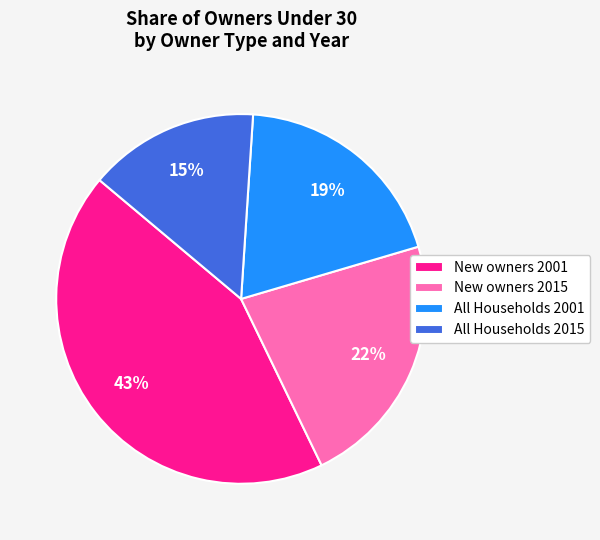

To the nearest percent, what is the combined percentage of New owners 2015 and All Households 2015?

37%